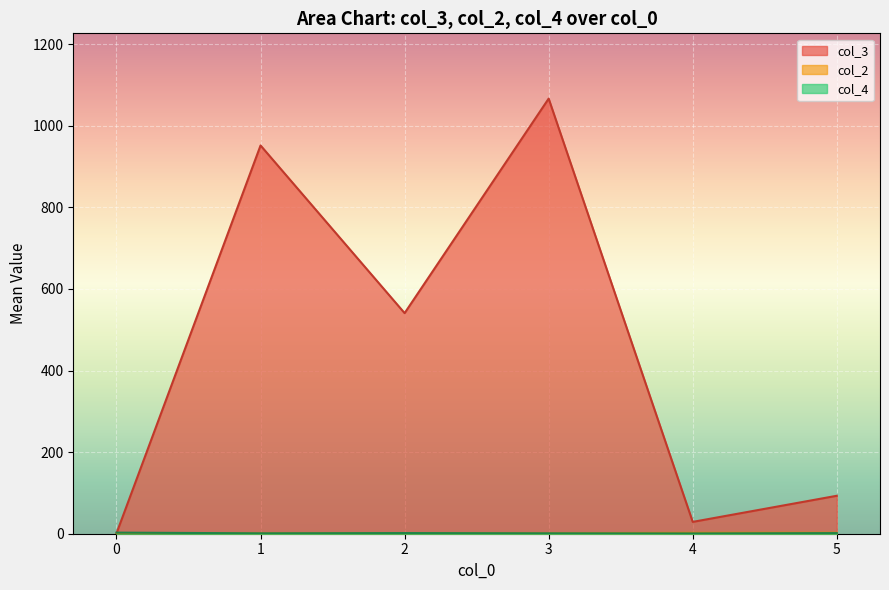

What is the difference between the highest and lowest values at 4?

28.3